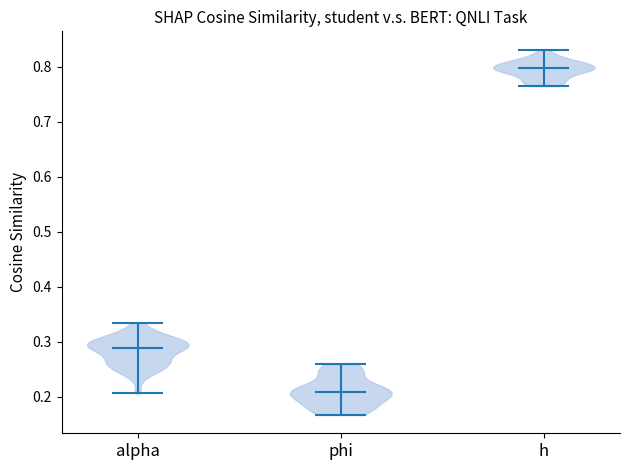

Reading left to right, read every violin against the y-axis: where its median line is, and the lowest and highest points it reaches. The values are not printed on the chart, so give them approximately, as read against the axis.

alpha: median line 0.29, lowest point 0.21, highest point 0.33
phi: median line 0.21, lowest point 0.17, highest point 0.26
h: median line 0.80, lowest point 0.77, highest point 0.83